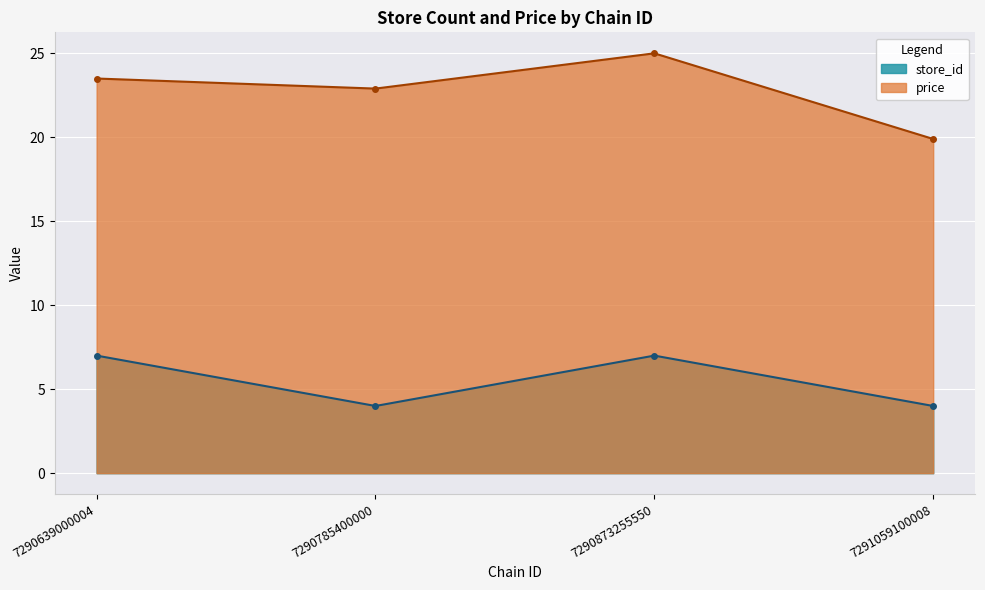

What is the value of the price point at the 4th from the left?

19.9